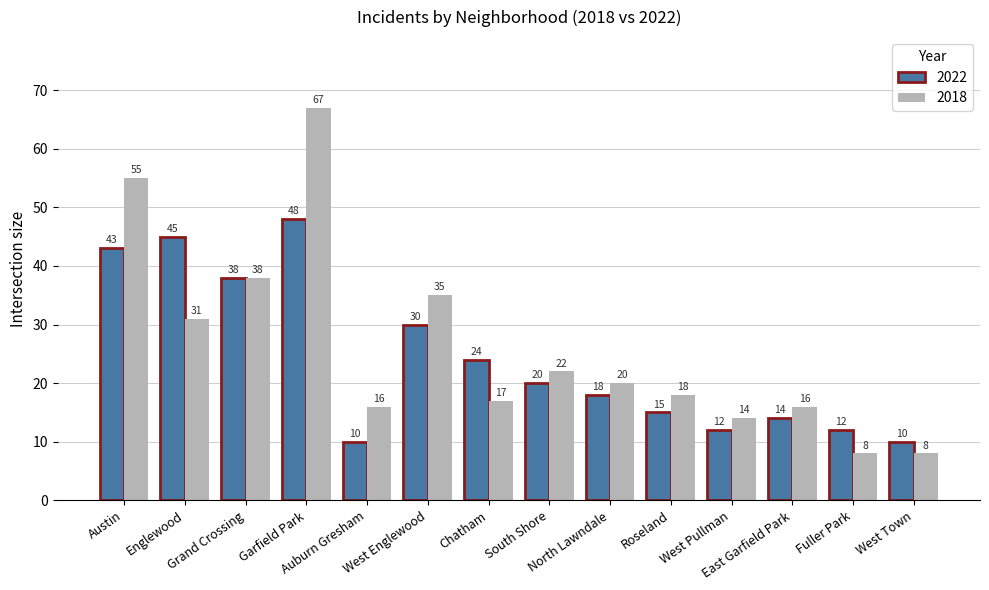

What is the sum of the 2018 values at Auburn Gresham and Englewood?

47